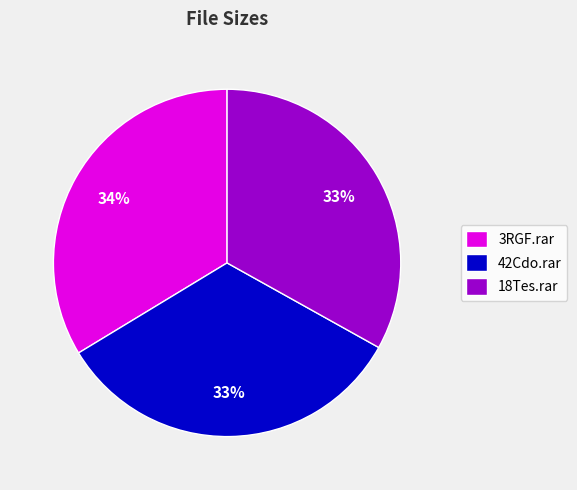

To the nearest percent, what is the combined percentage of 42Cdo.rar and 18Tes.rar?

66%